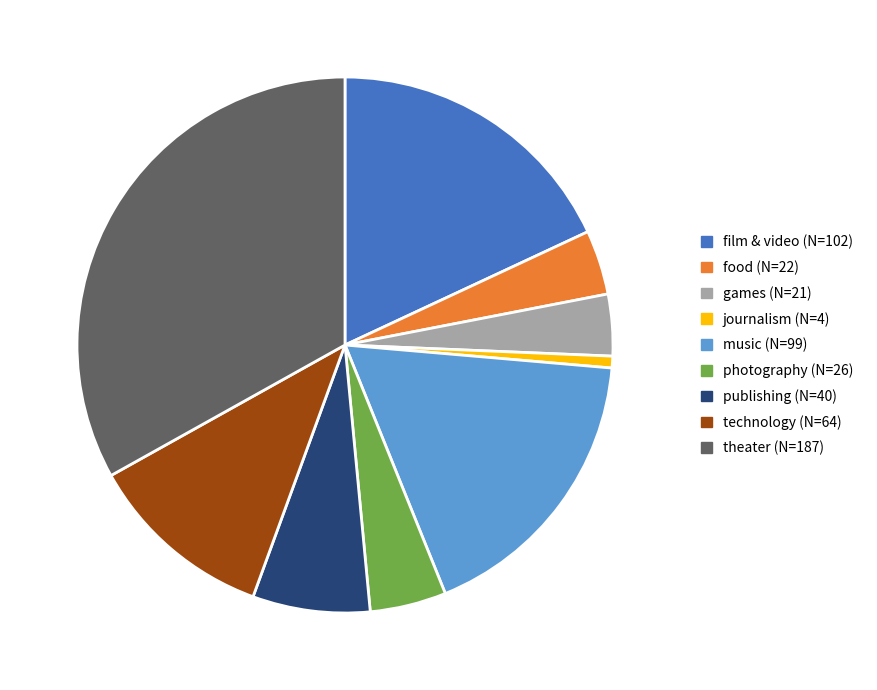

Which slice is the smallest?

journalism